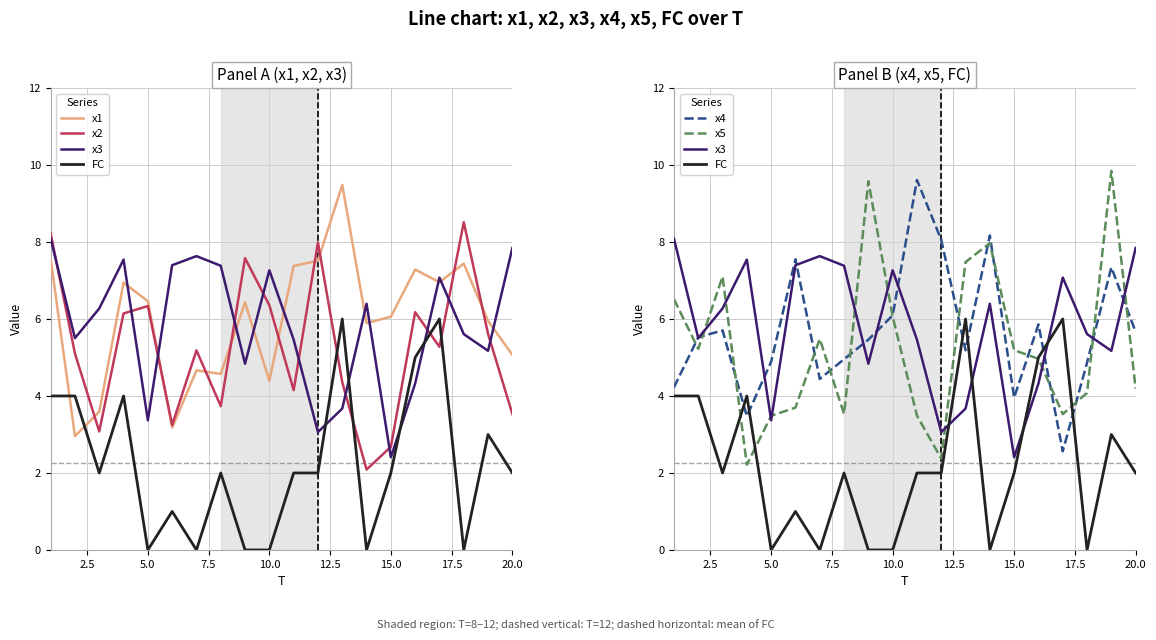

Is this an area chart (filled region under the line)?

No